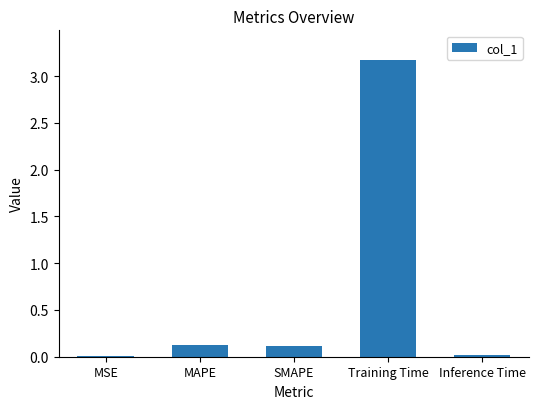

What is the sum of all values?

3.4